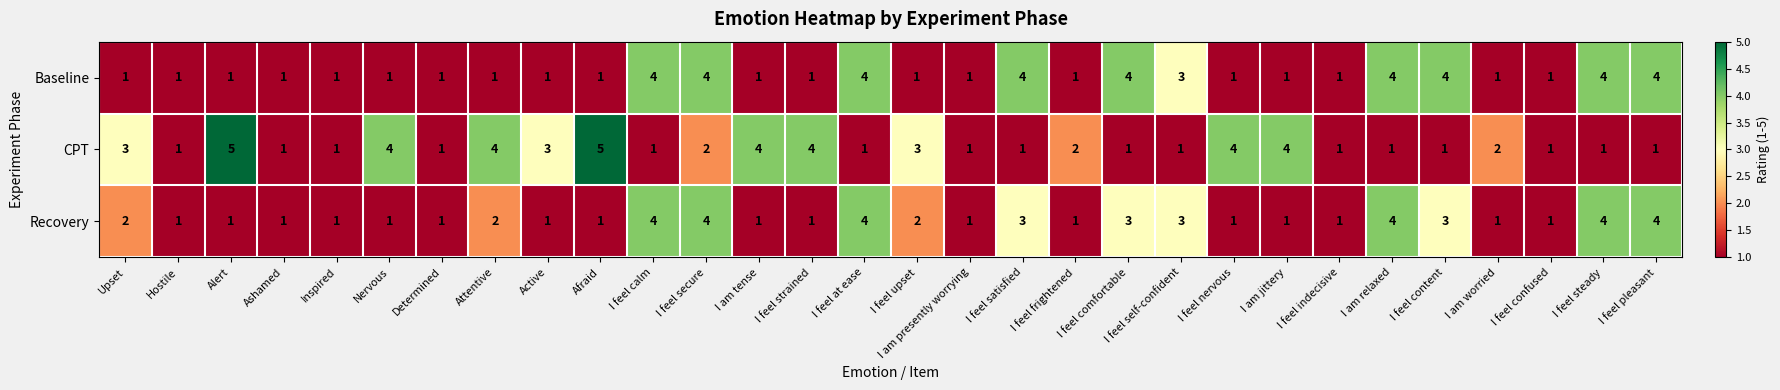

At which category is the sum across all series the highest?

I feel secure